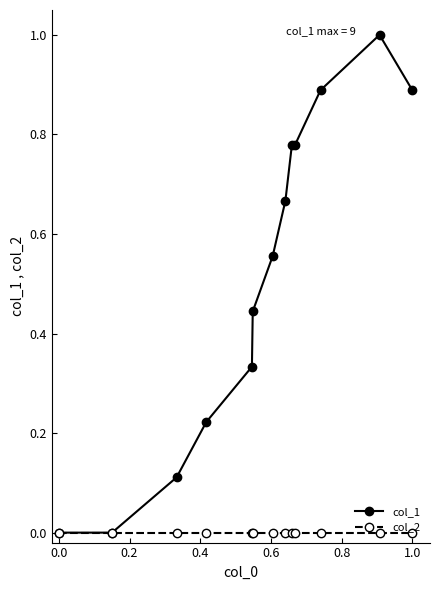

Which series has the widest spread of values?

col_1